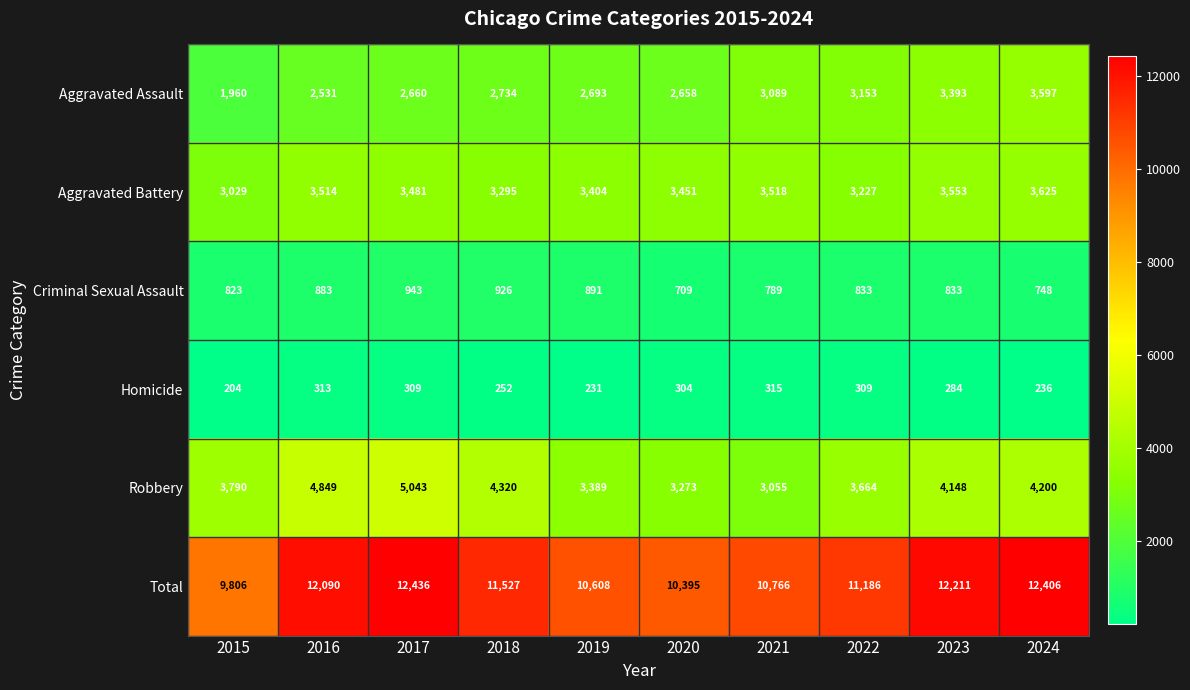

At which label does Robbery first exceed 4148?

2016